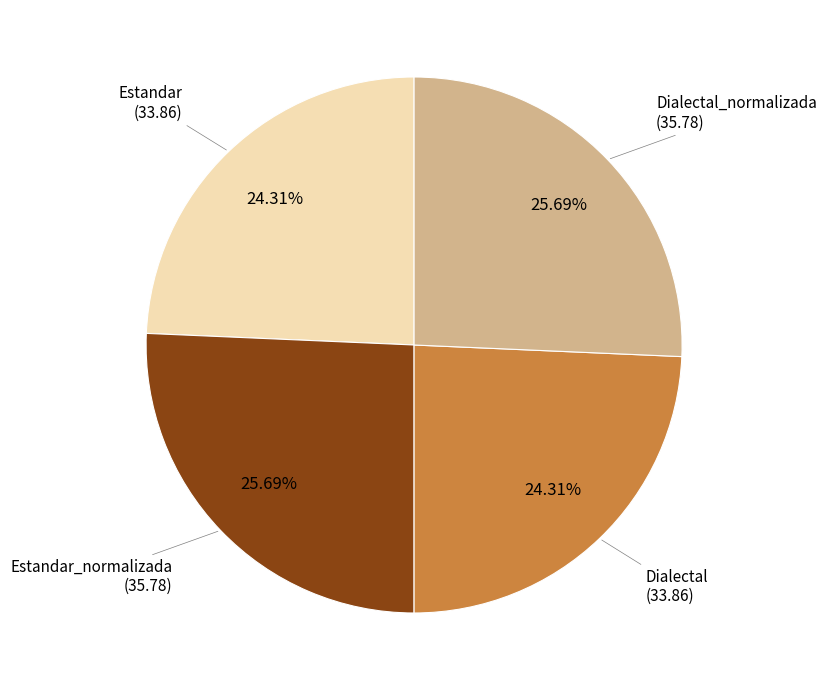

Does any single category account for the majority?

No